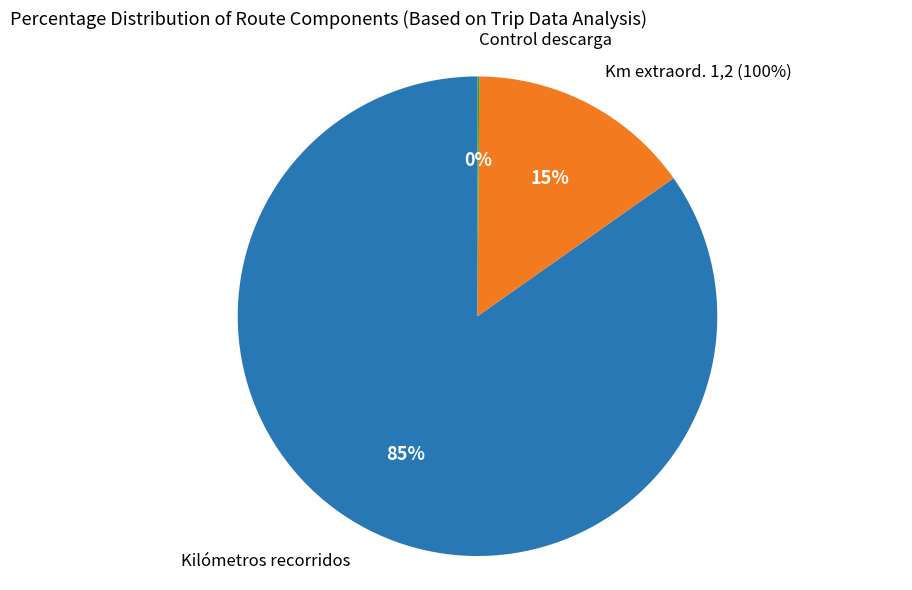

How many slices are in this pie chart?

3